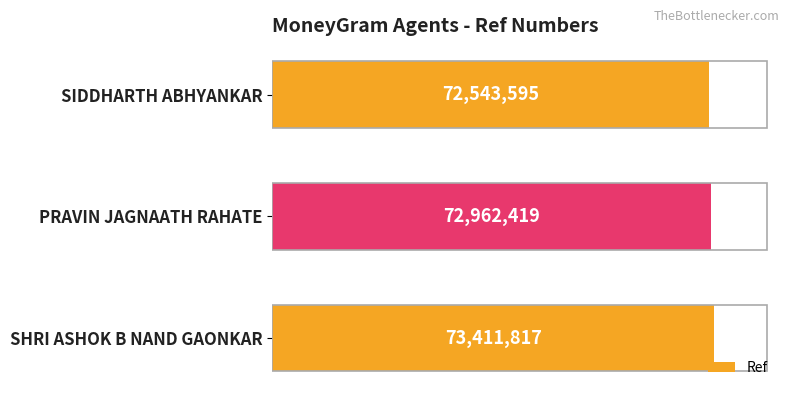

What is the average value?

72972610